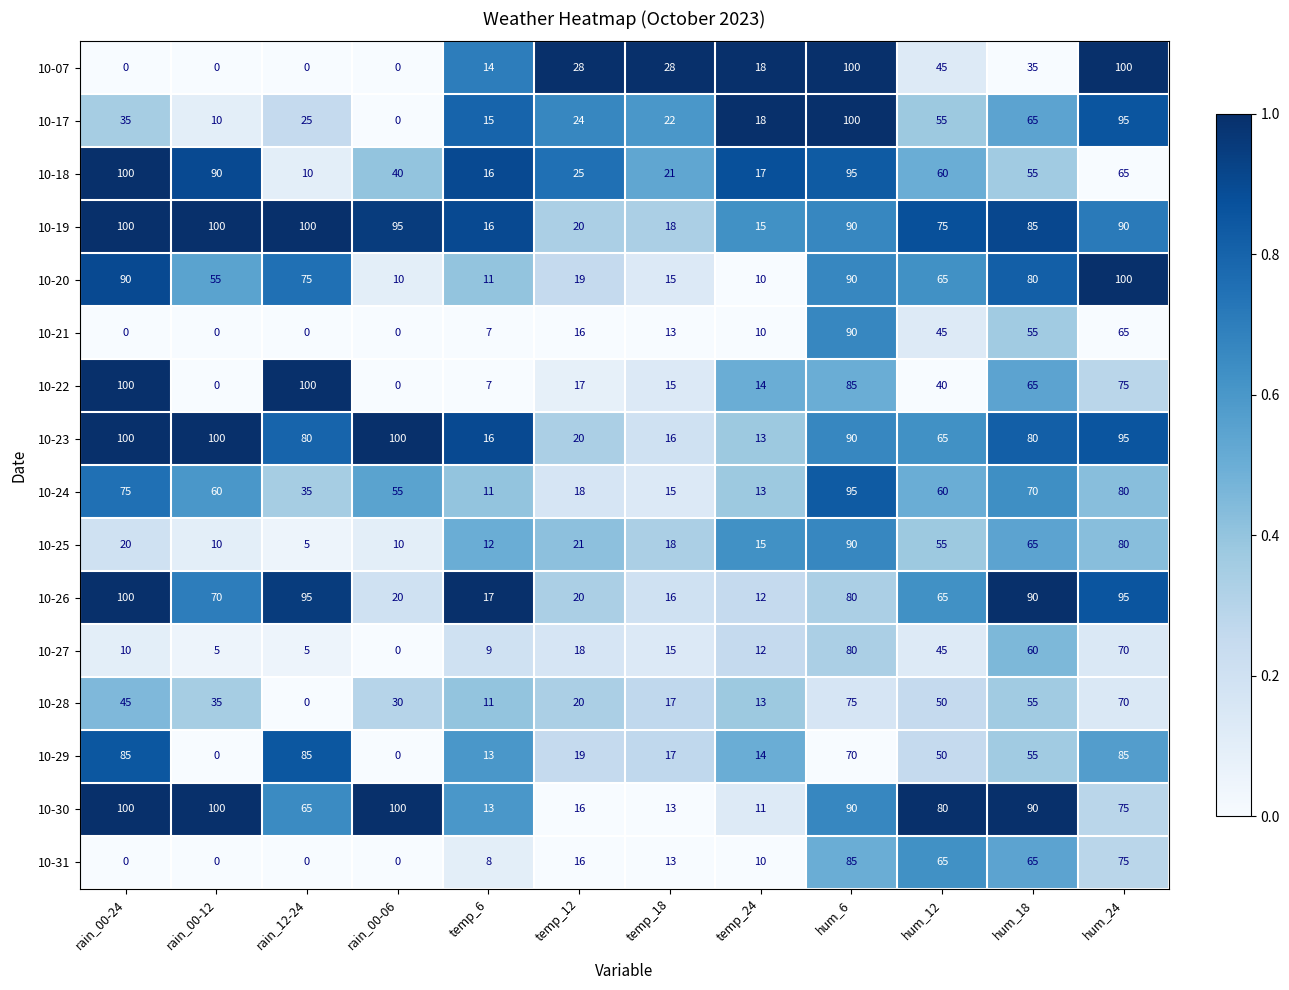

How many positive values does the 10-21 series have?

8